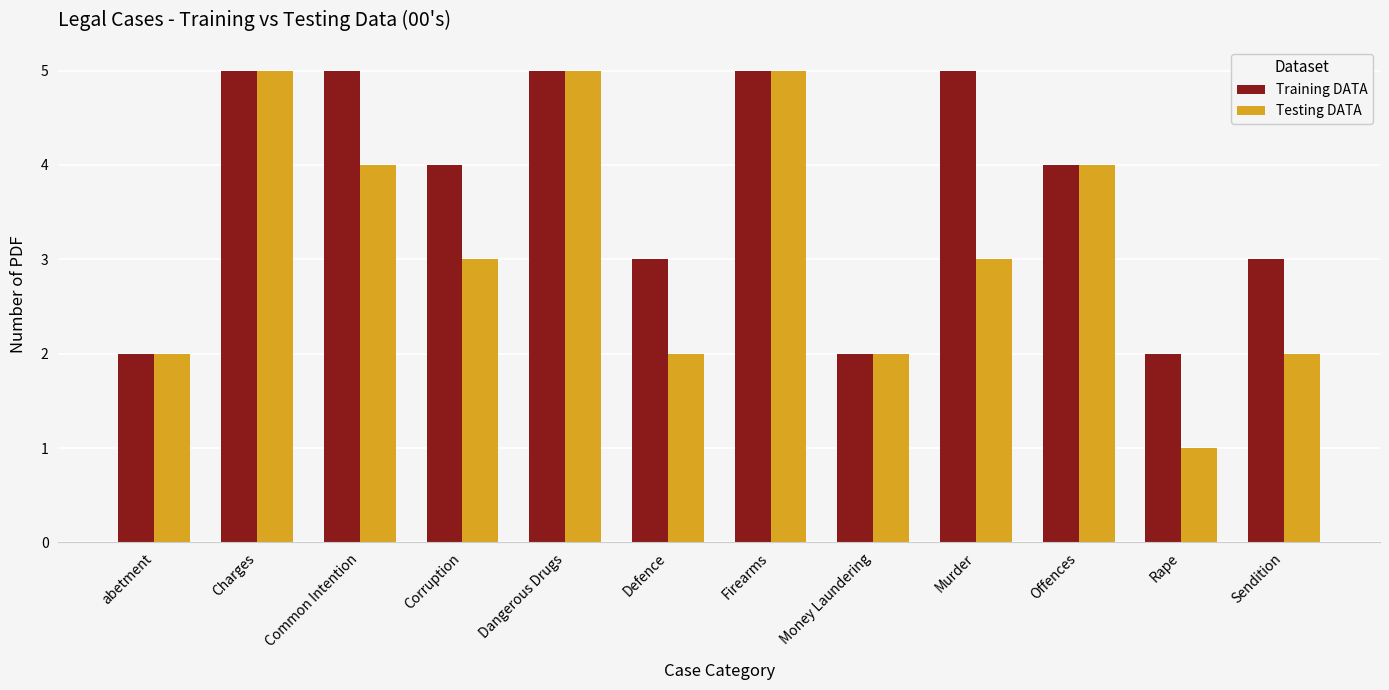

Reading left to right, transcribe all the data shown in this chart.

Training DATA: abetment=2	Charges=5	Common Intention=5	Corruption=4	Dangerous Drugs=5	Defence=3	Firearms=5	Money Laundering=2	Murder=5	Offences=4	Rape=2	Sendition=3
Testing DATA: abetment=2	Charges=5	Common Intention=4	Corruption=3	Dangerous Drugs=5	Defence=2	Firearms=5	Money Laundering=2	Murder=3	Offences=4	Rape=1	Sendition=2